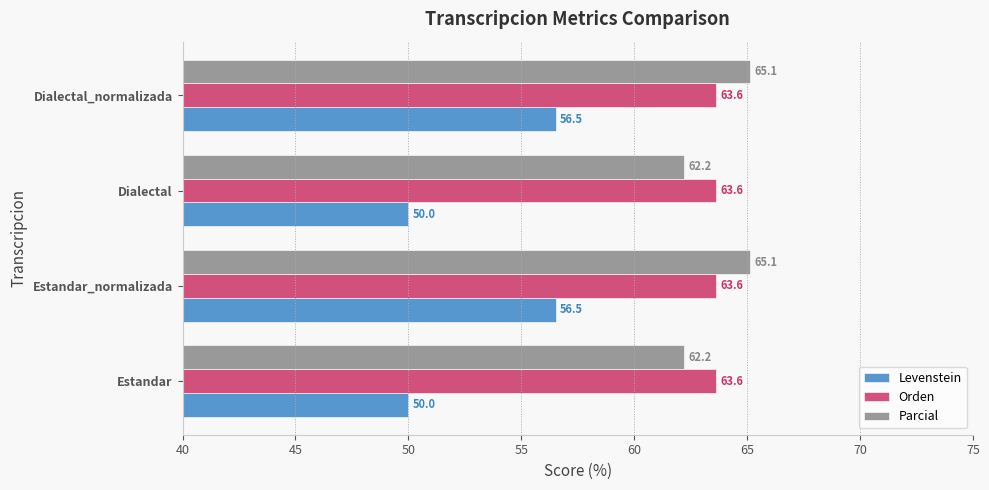

Which series has the largest total across all categories?

Parcial